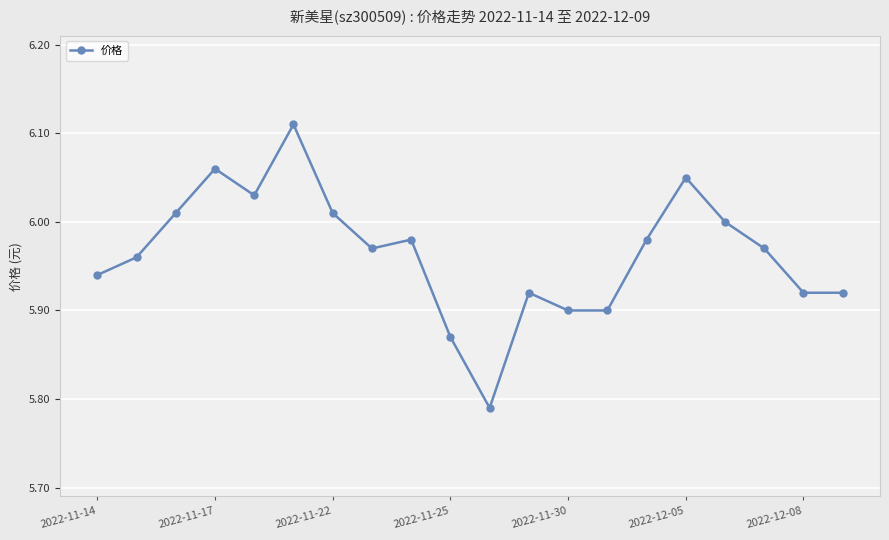

What is the difference between the maximum and minimum values?

0.3